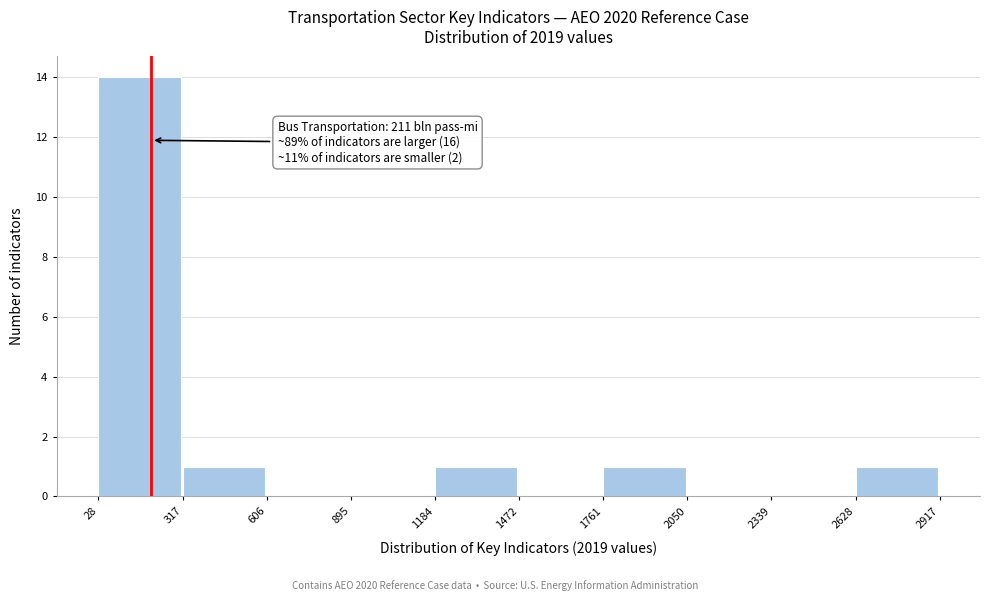

Which range on the x-axis has the tallest bar?

28 to 317